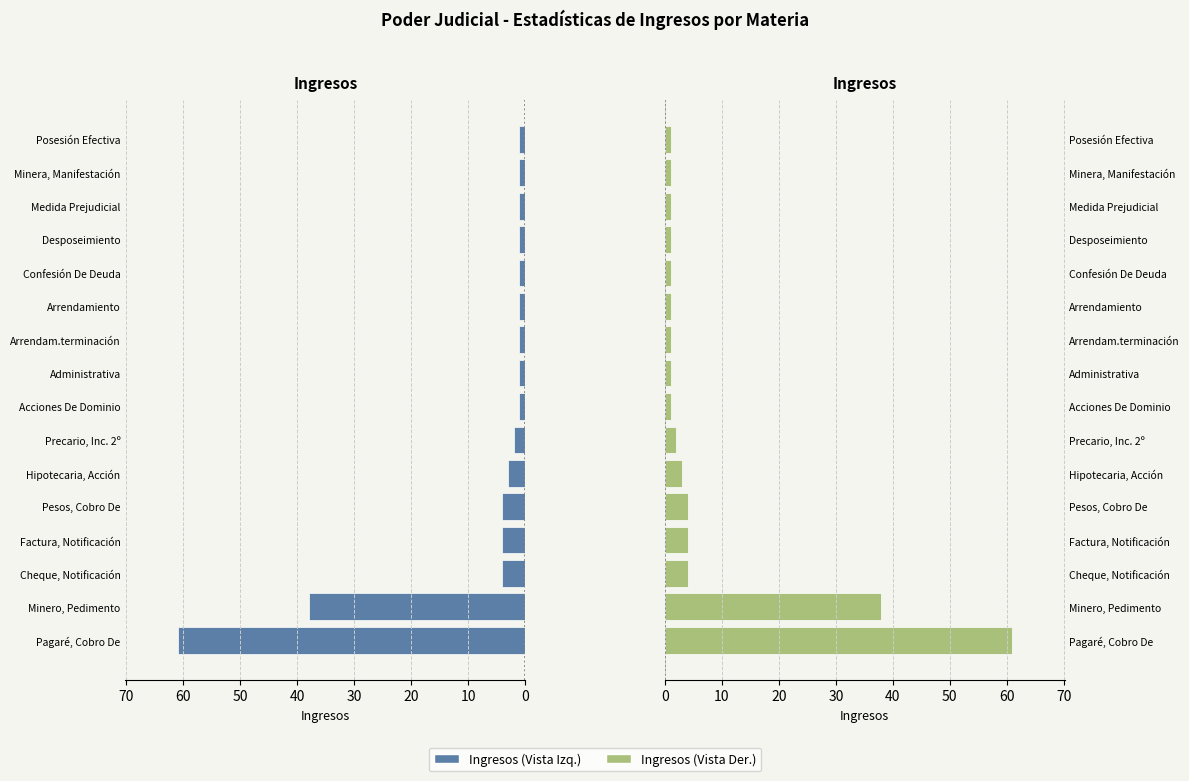

Is the value of Ingresos (Izq) at Desposeimiento greater than the value of Ingresos (Der) at Pesos, Cobro De?

No